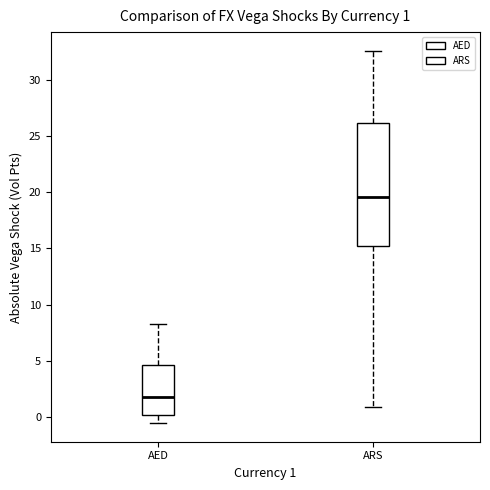

Which box has the highest median line?

ARS